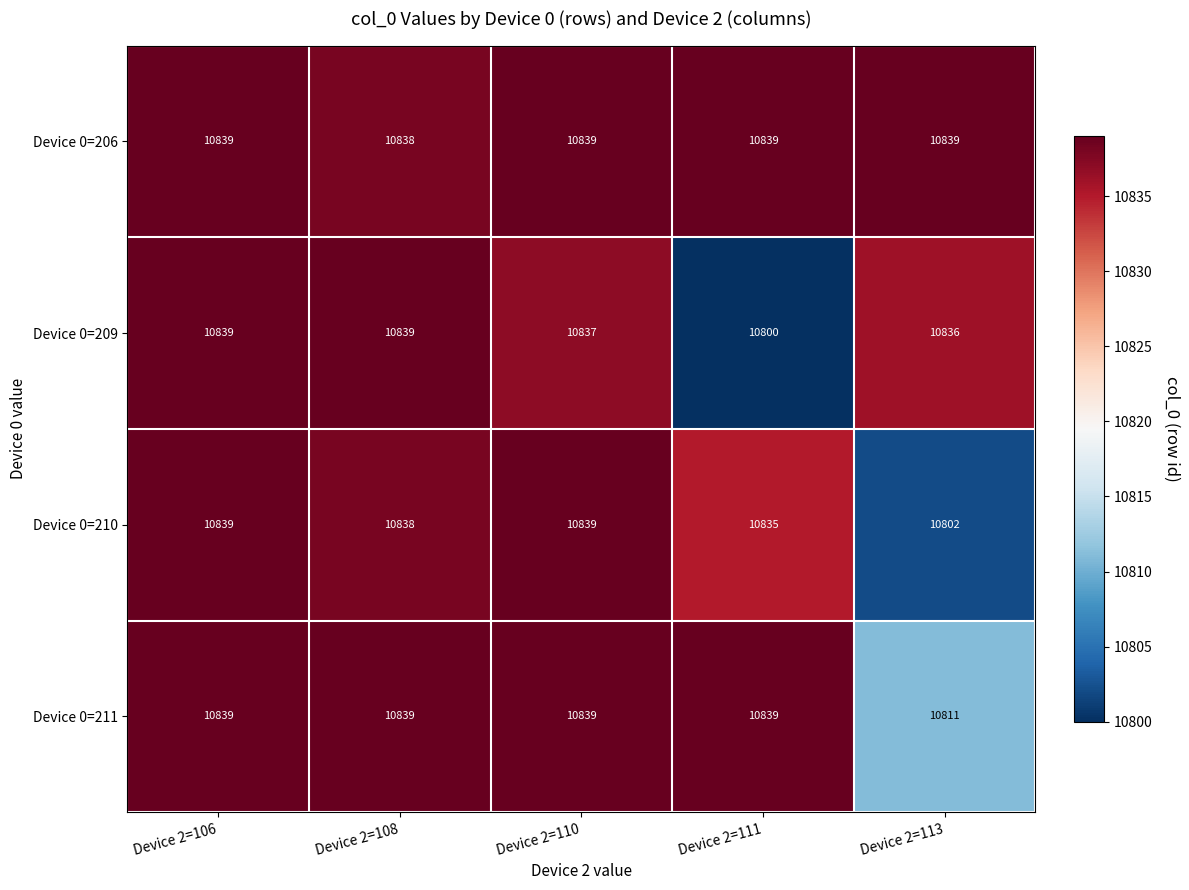

Which series has the largest total across all categories?

Device 0=206